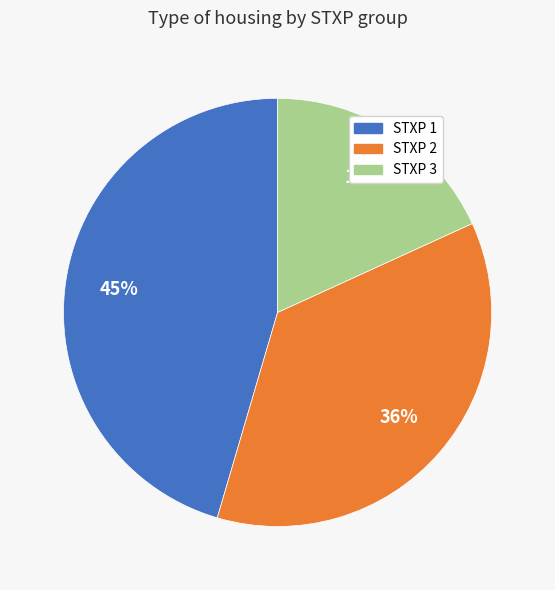

To the nearest percent, what is the average slice percentage?

33%